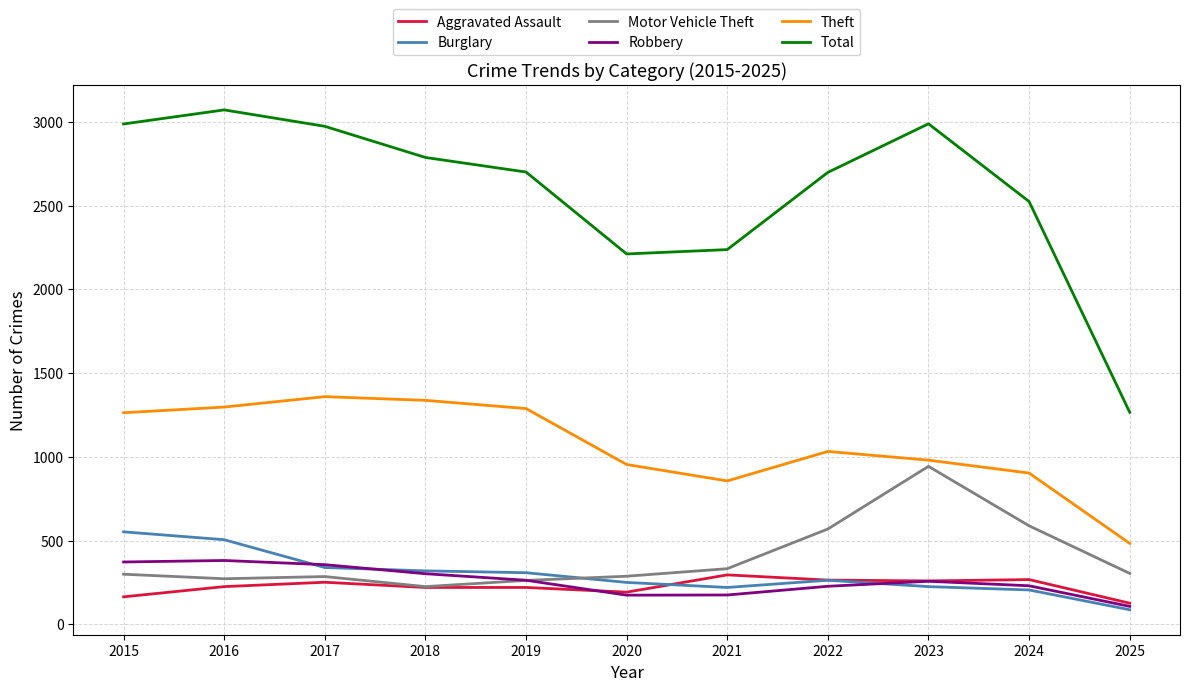

What are all the series names shown in the legend?

Aggravated Assault, Burglary, Motor Vehicle Theft, Robbery, Theft, Total